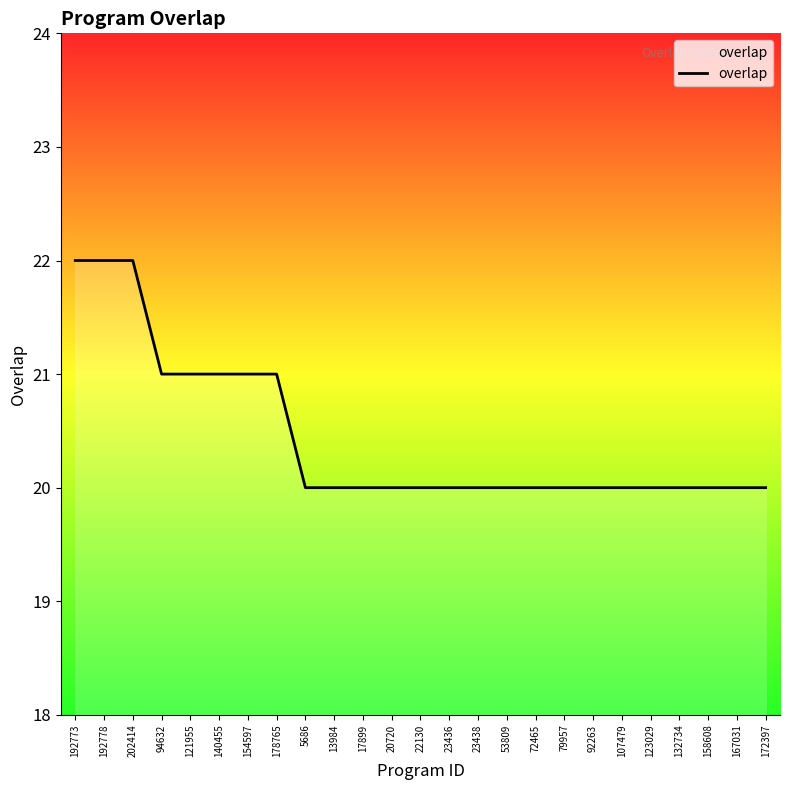

Reading left to right, what are all the values shown in this chart?

192773=22	192778=22	202414=22	94632=21	121955=21	140455=21	154597=21	178765=21	5686=20	13984=20	17899=20	20720=20	22130=20	23436=20	23438=20	53809=20	72465=20	79957=20	92263=20	107479=20	123029=20	132734=20	158608=20	167031=20	172397=20